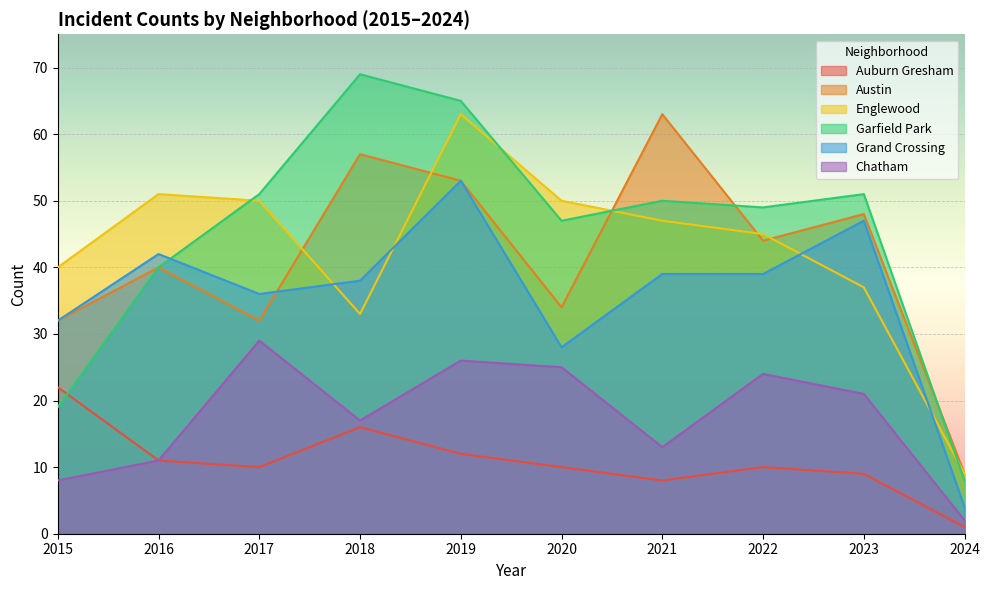

Rank the series by their maximum value, from highest to lowest.

Garfield Park, Austin, Englewood, Grand Crossing, Chatham, Auburn Gresham